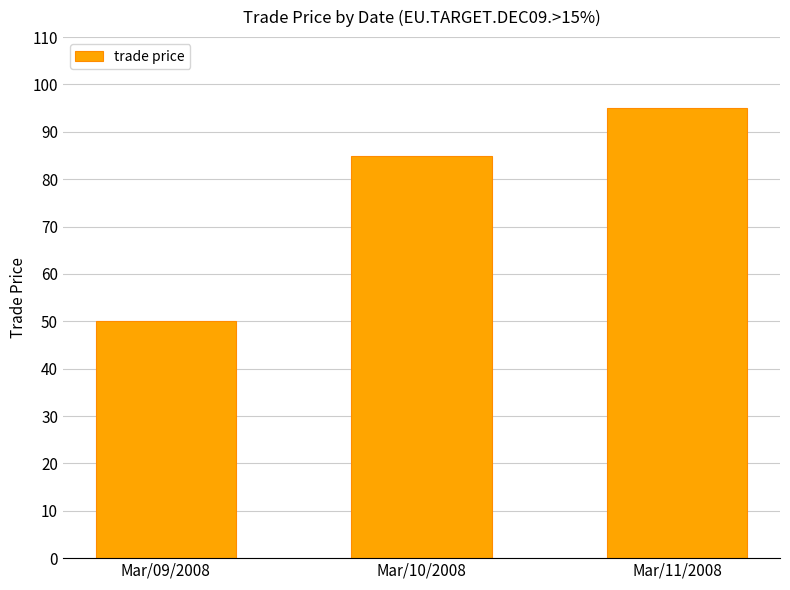

Are the bars horizontal?

No